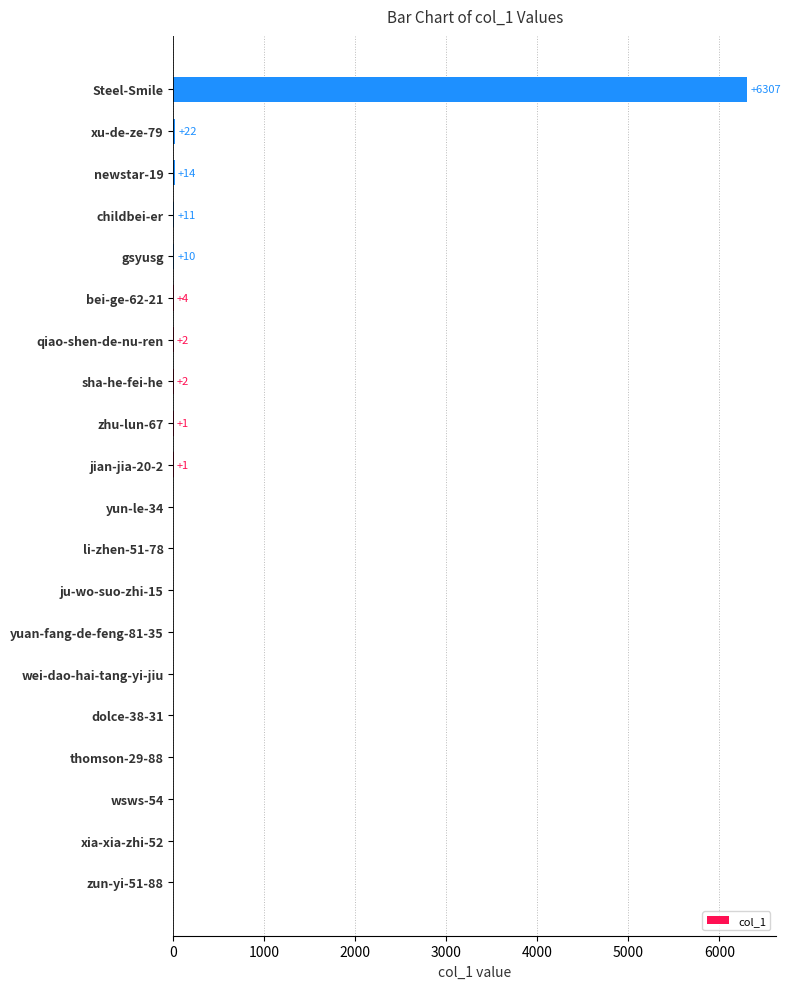

True or false: the data shows 4 at bei-ge-62-21.

True